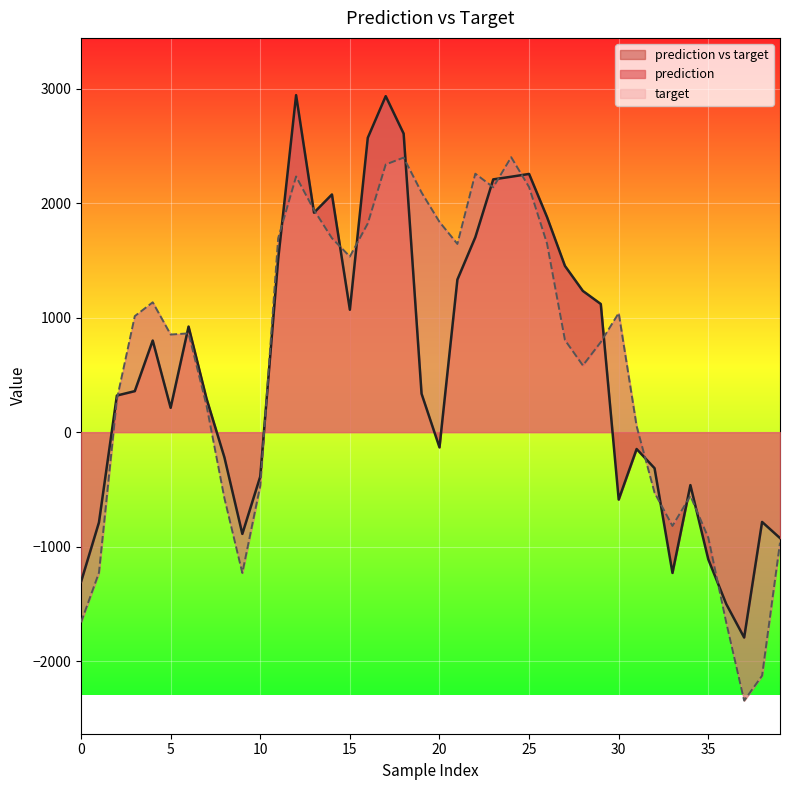

At which category does the chart reach its peak across all series?

12